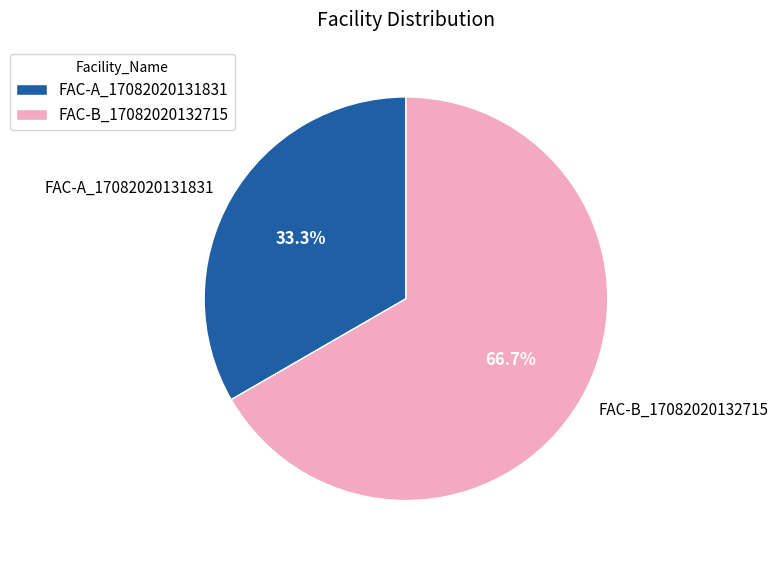

What is the smallest slice in the pie chart?

FAC-A_17082020131831